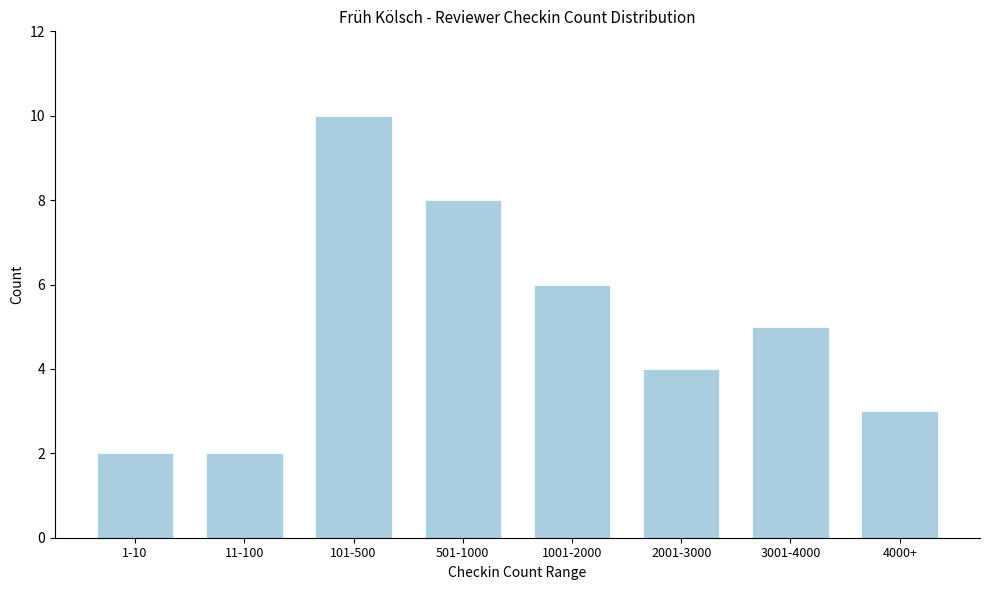

Reading left to right, extract all data points from this chart.

2	2	10	8	6	4	5	3